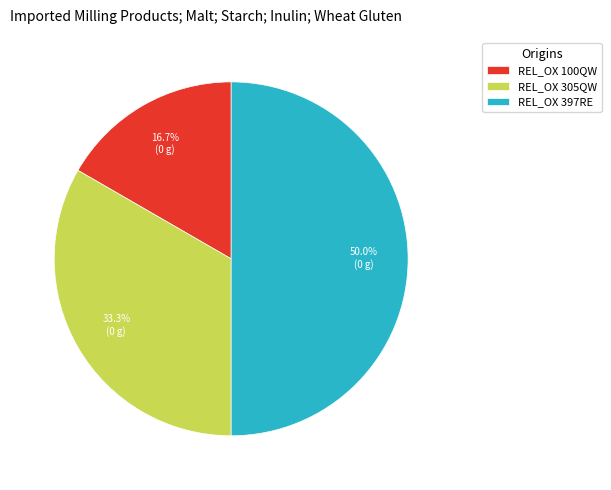

What percentage is the REL_OX 397RE slice, to the nearest percent?

50%